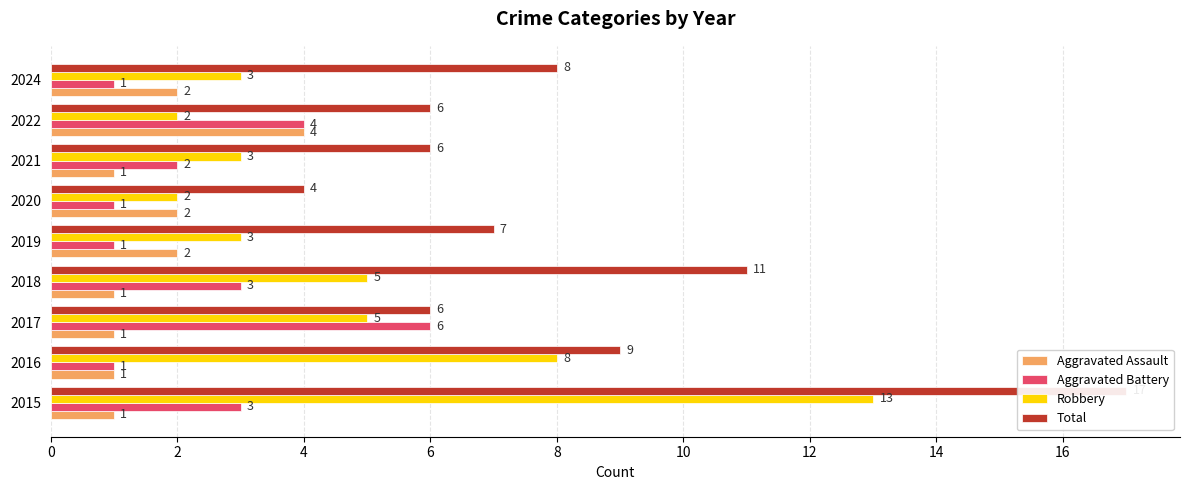

What is the difference between the second highest and second lowest values in the Total series?

5